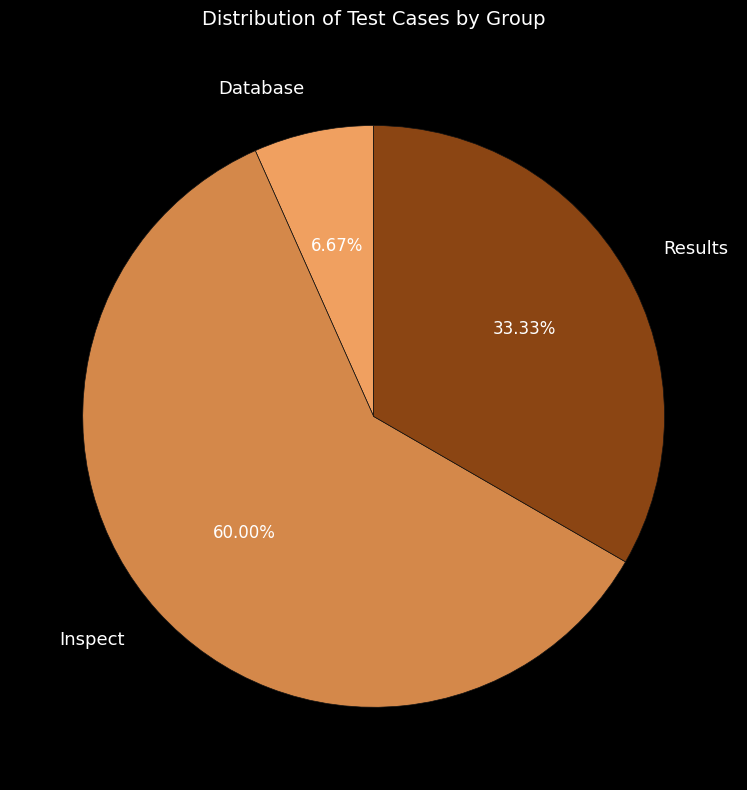

To the nearest percent, what is the difference between the Inspect and Results slice percentages?

27%